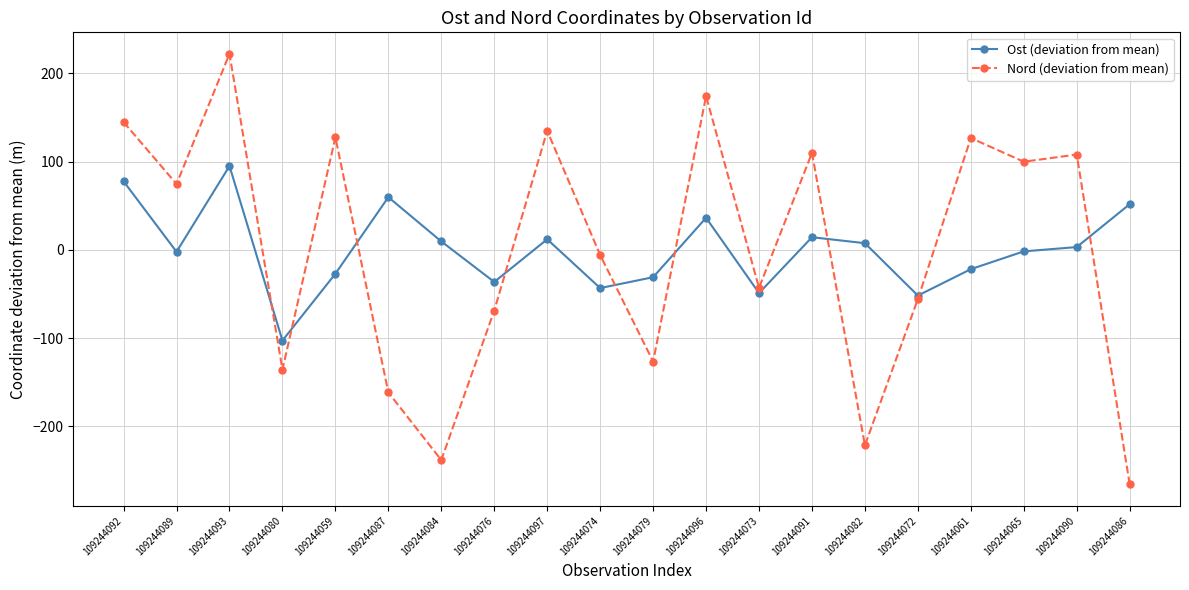

How many data points does each series have?

20